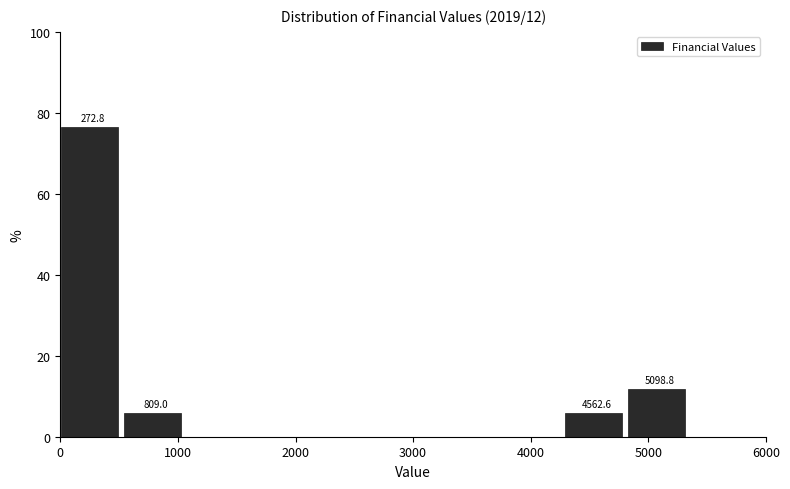

Over which range of the x-axis is the bar tallest?

0 to 500